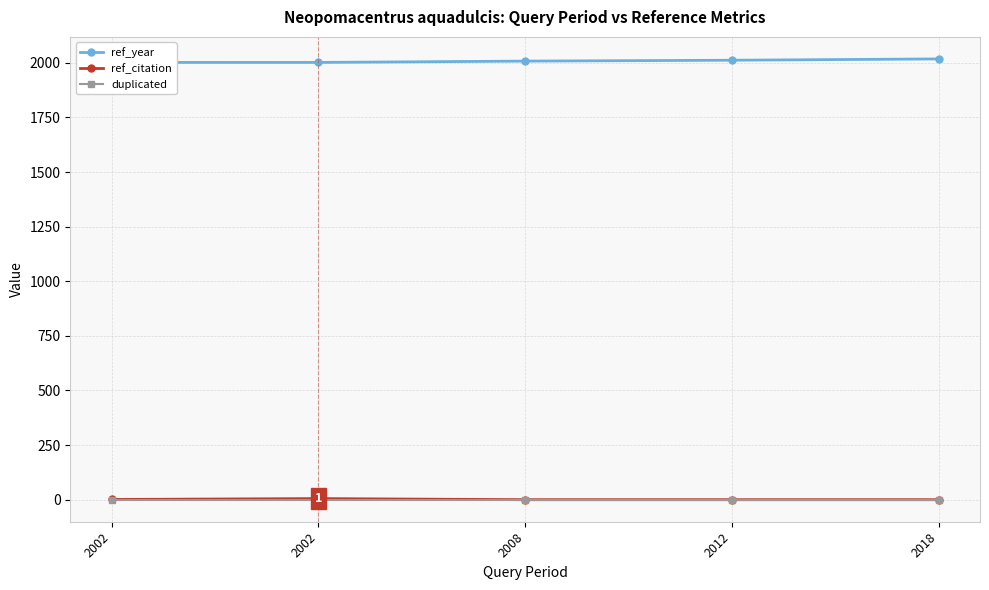

Which series has the widest spread of values?

ref_year